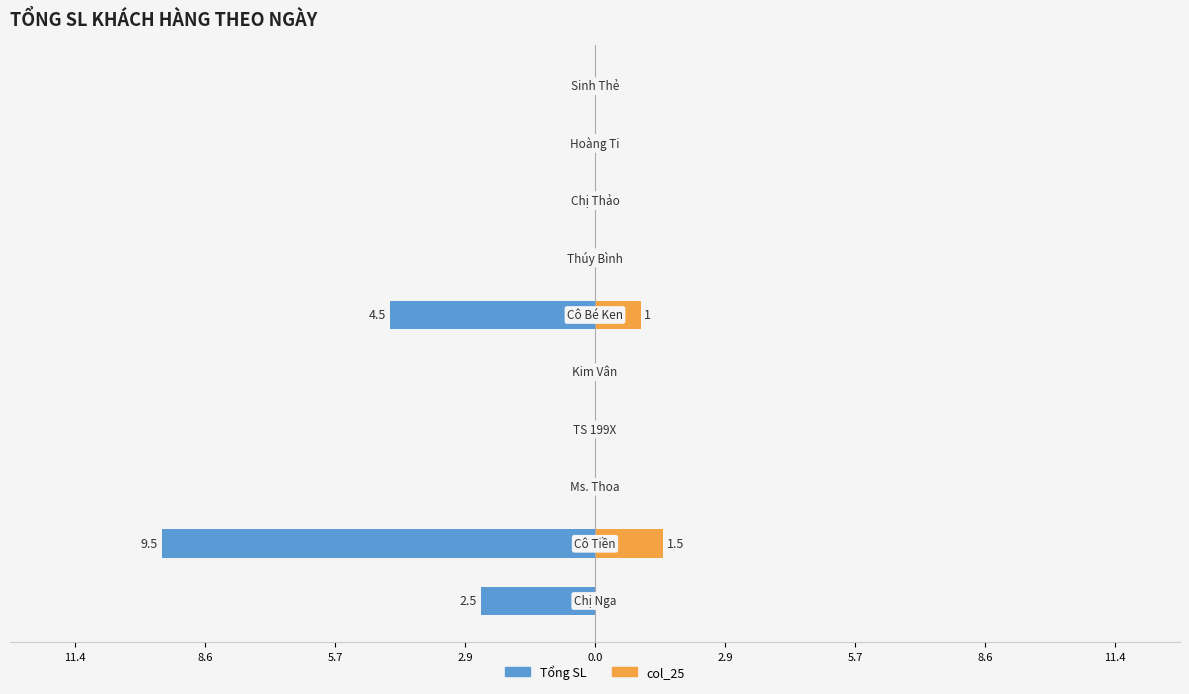

Between 8.6 and 8.6, which is larger?

8.6